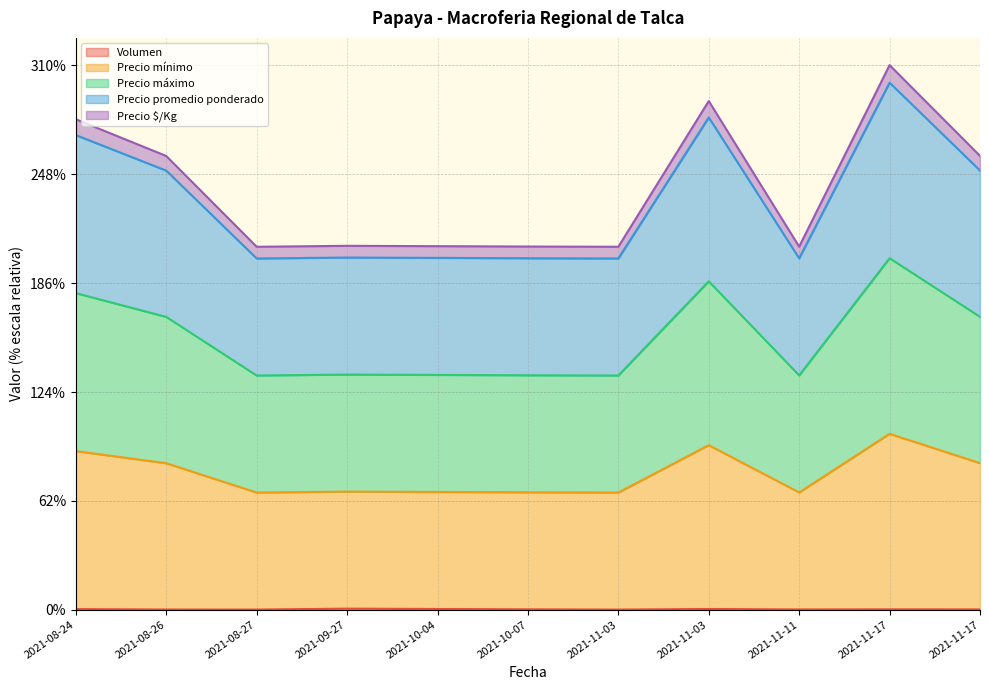

At which category does Precio mínimo reach its first local peak?

2021-09-27